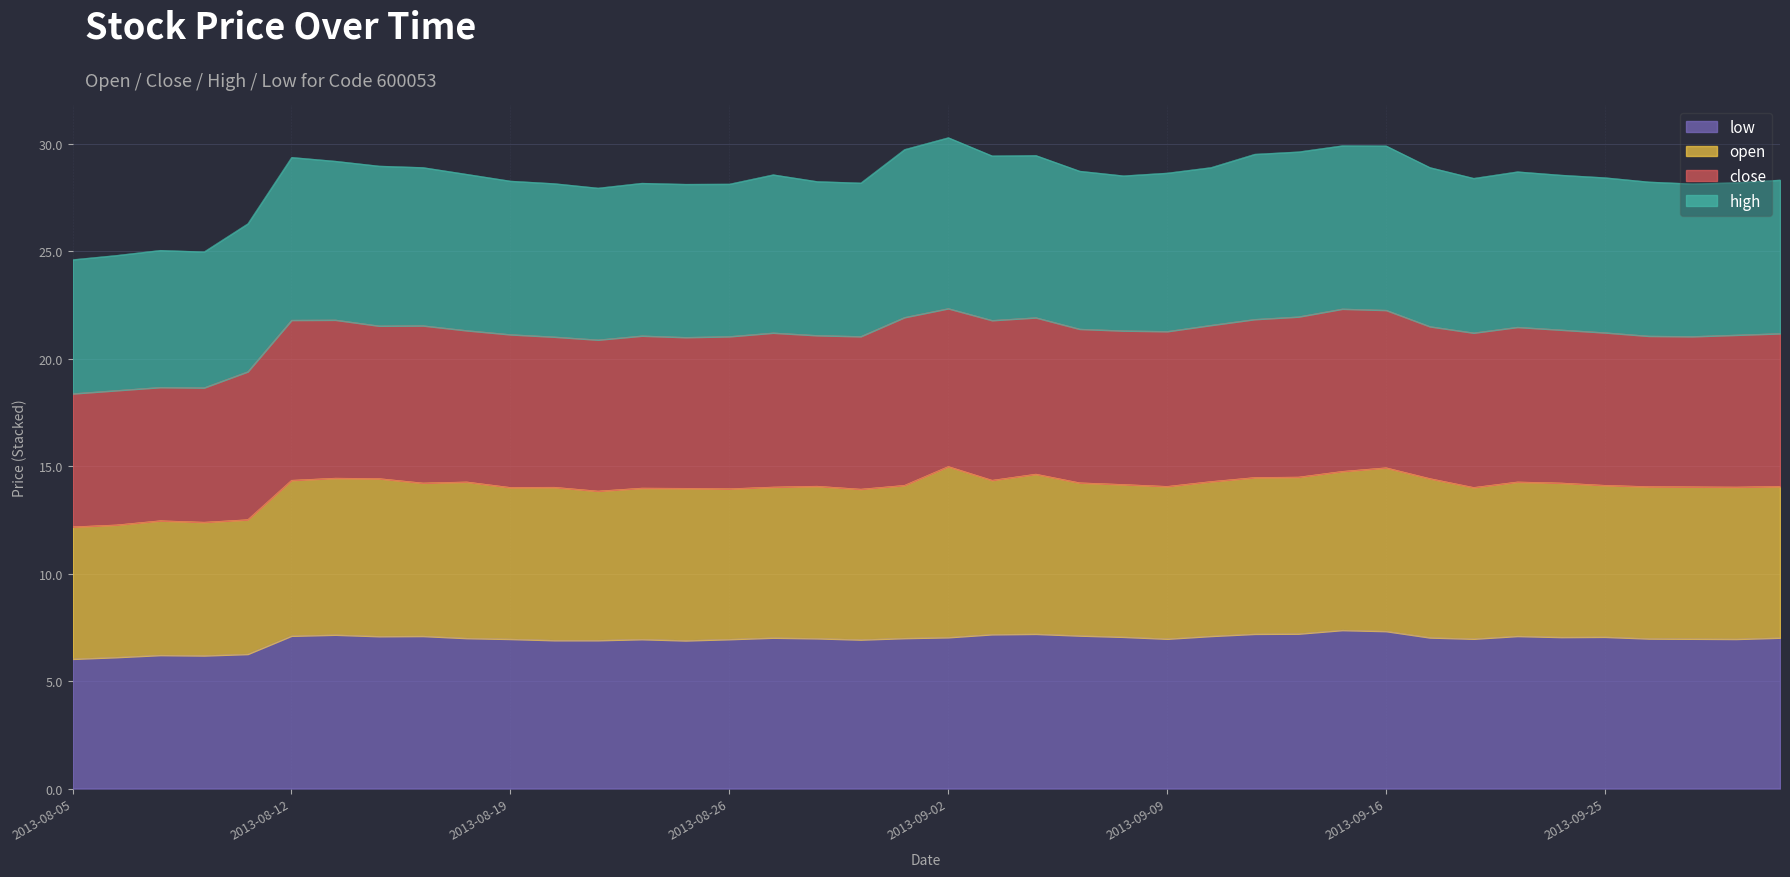

What is the label of the 26th point from the right?

2013-08-23